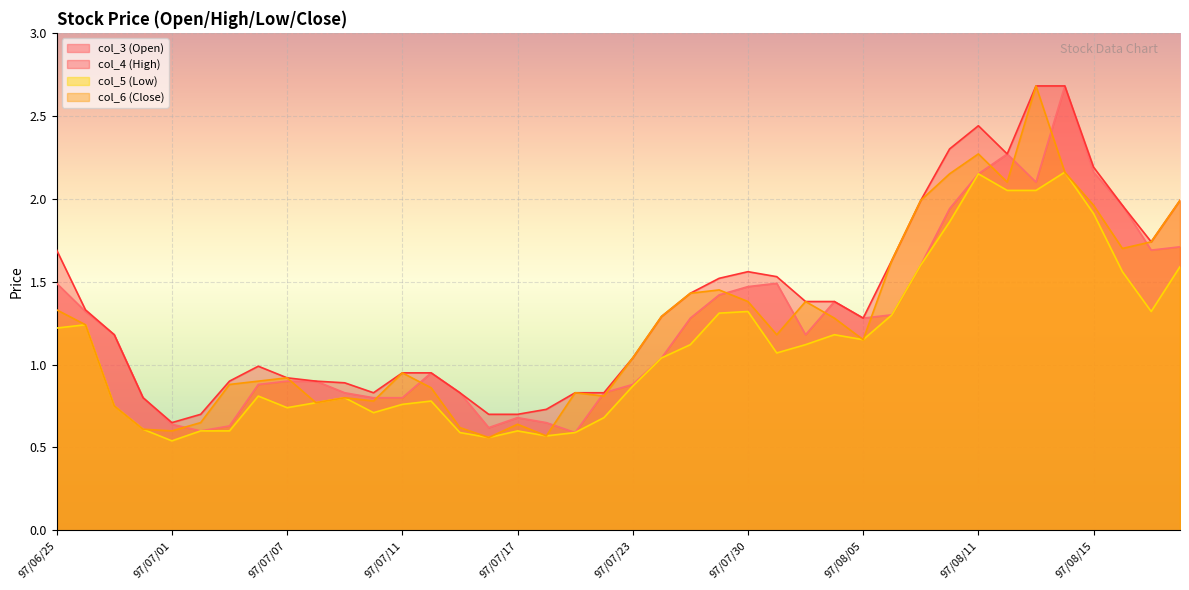

True or false: col_4 (High) and col_3 (Open) intersect in this chart.

False